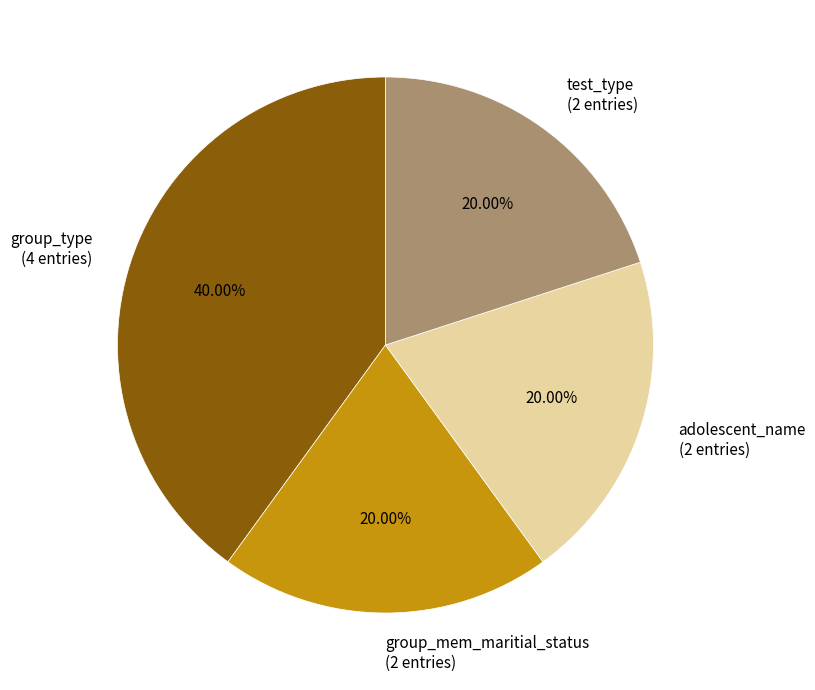

To the nearest percent, what is the difference between the largest and smallest slice percentages?

20%